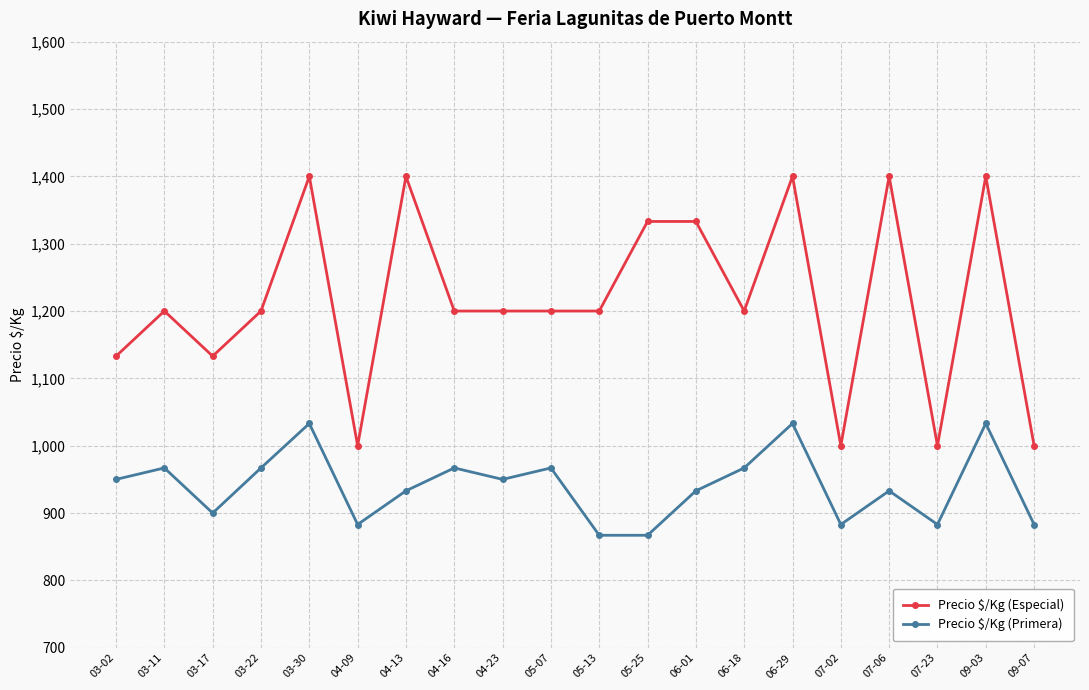

Is it true that Precio $/Kg (Primera) equals 967 at 06-18?

True